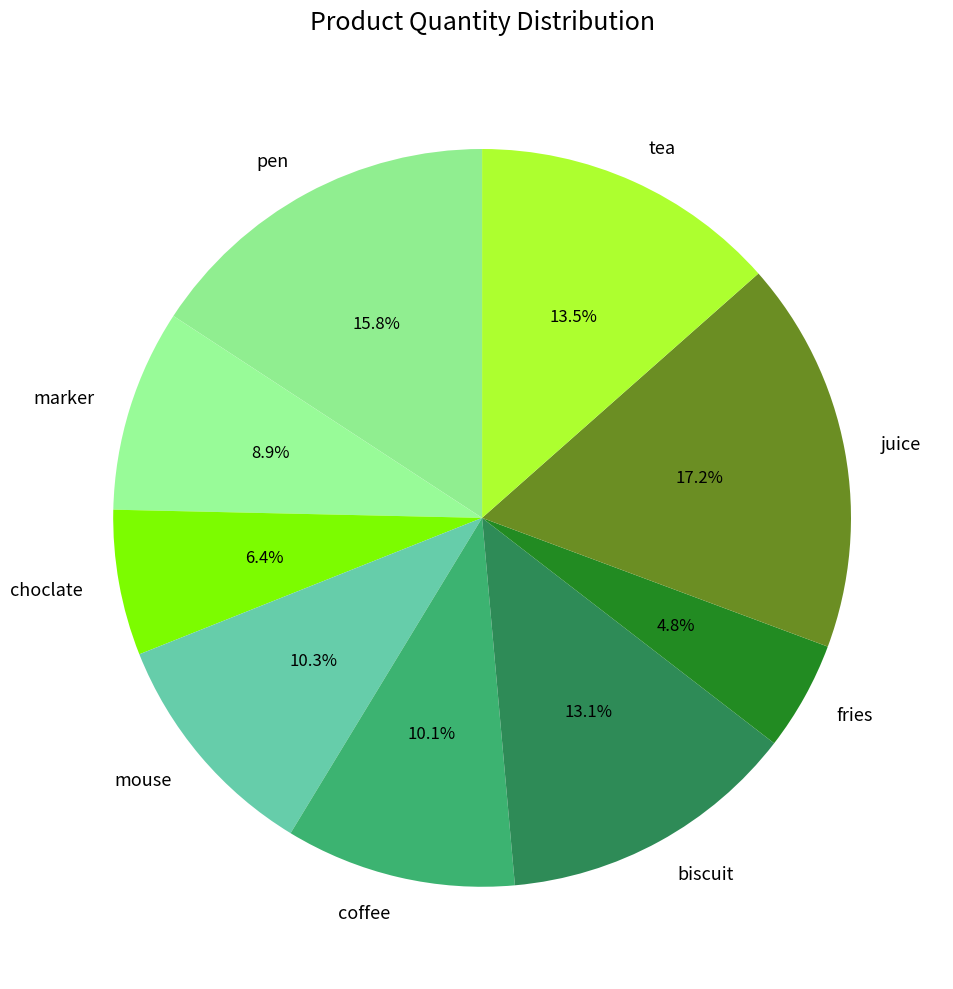

To the nearest percent, what is the average slice percentage?

11%